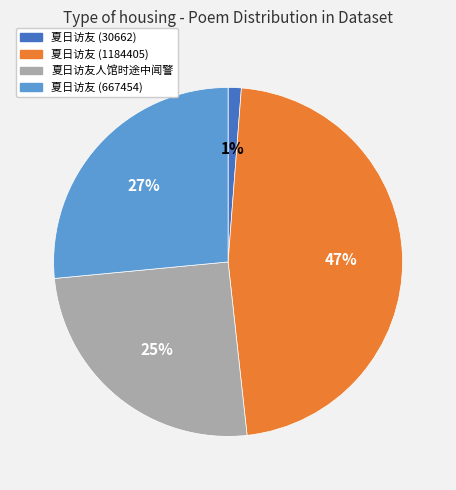

What is the largest slice in the pie chart?

夏日访友 (1184405)